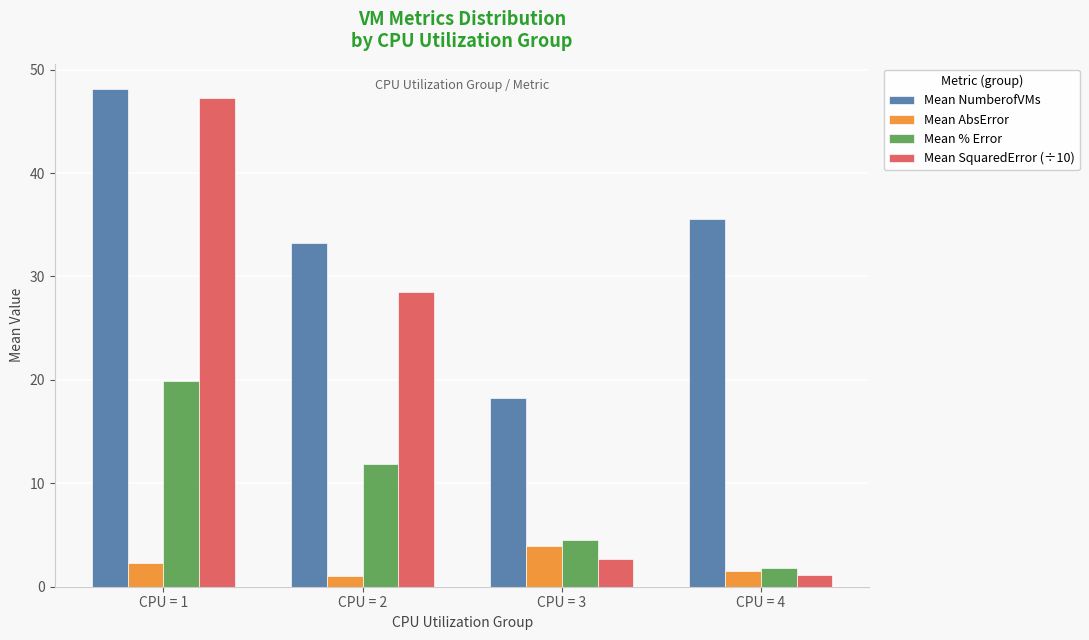

What are all the series names shown in the legend?

Mean NumberofVMs, Mean AbsError, Mean % Error, Mean SquaredError (÷10)